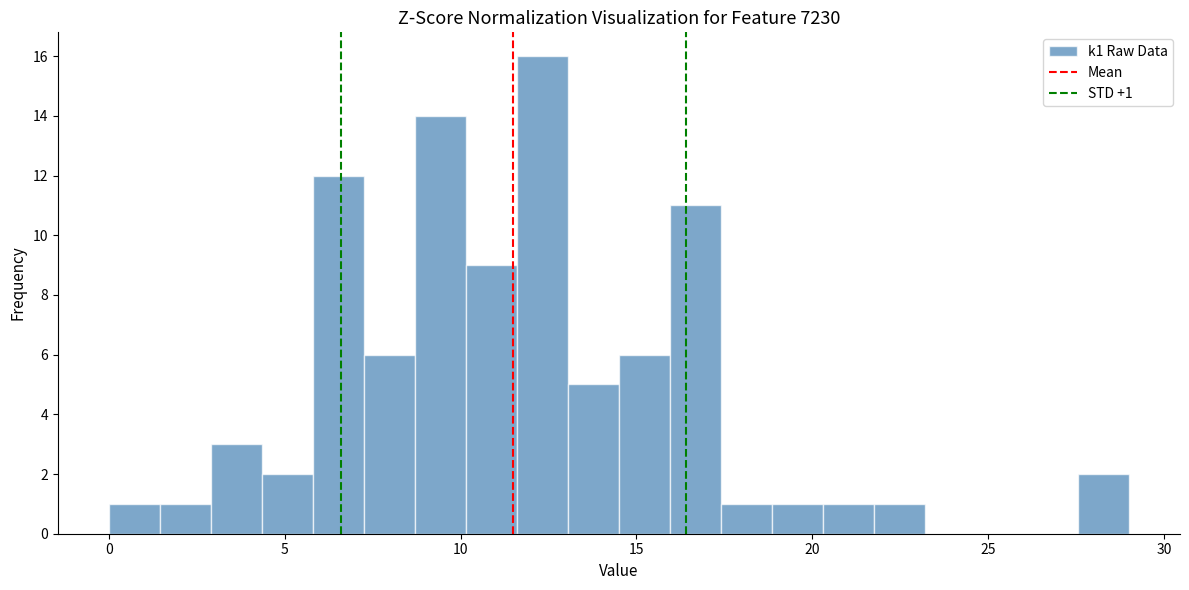

Read against the x-axis, roughly where is the centre of the tallest bar?

12.5